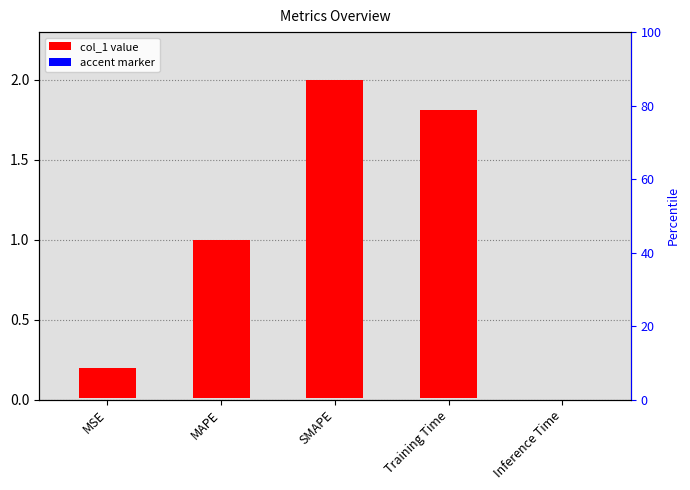

Which category has the lowest value across all series?

Inference Time